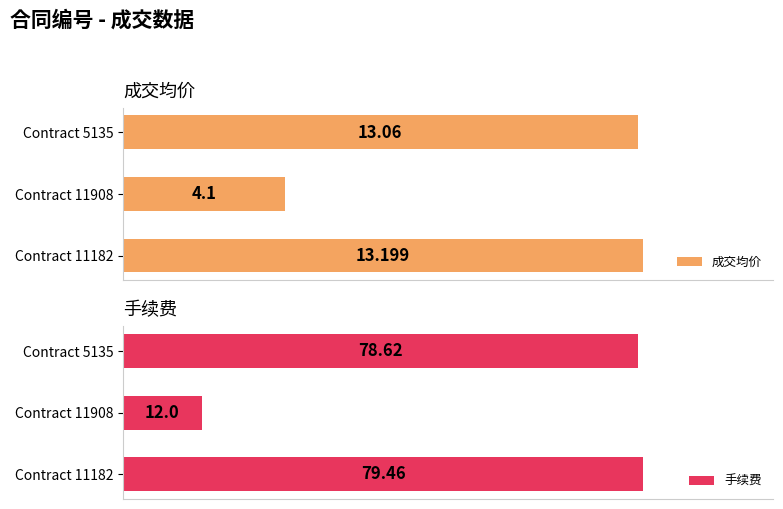

List the labels in order of 手续费 value, smallest first.

Contract 11908, Contract 5135, Contract 11182